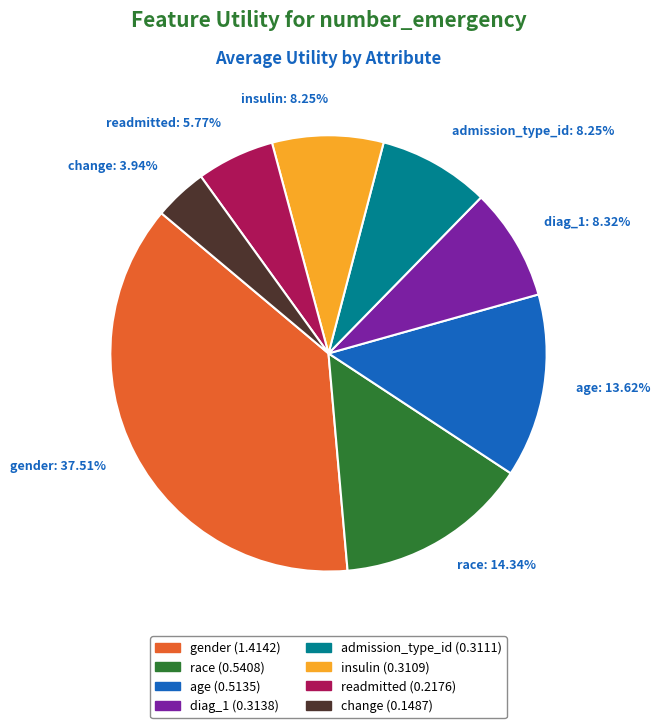

What percentage is the insulin slice, to the nearest percent?

8%